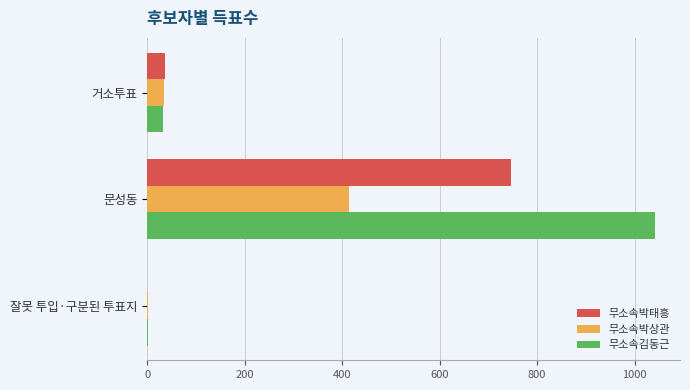

Where is 무소속박상관 nearest to the value 207?

거소투표